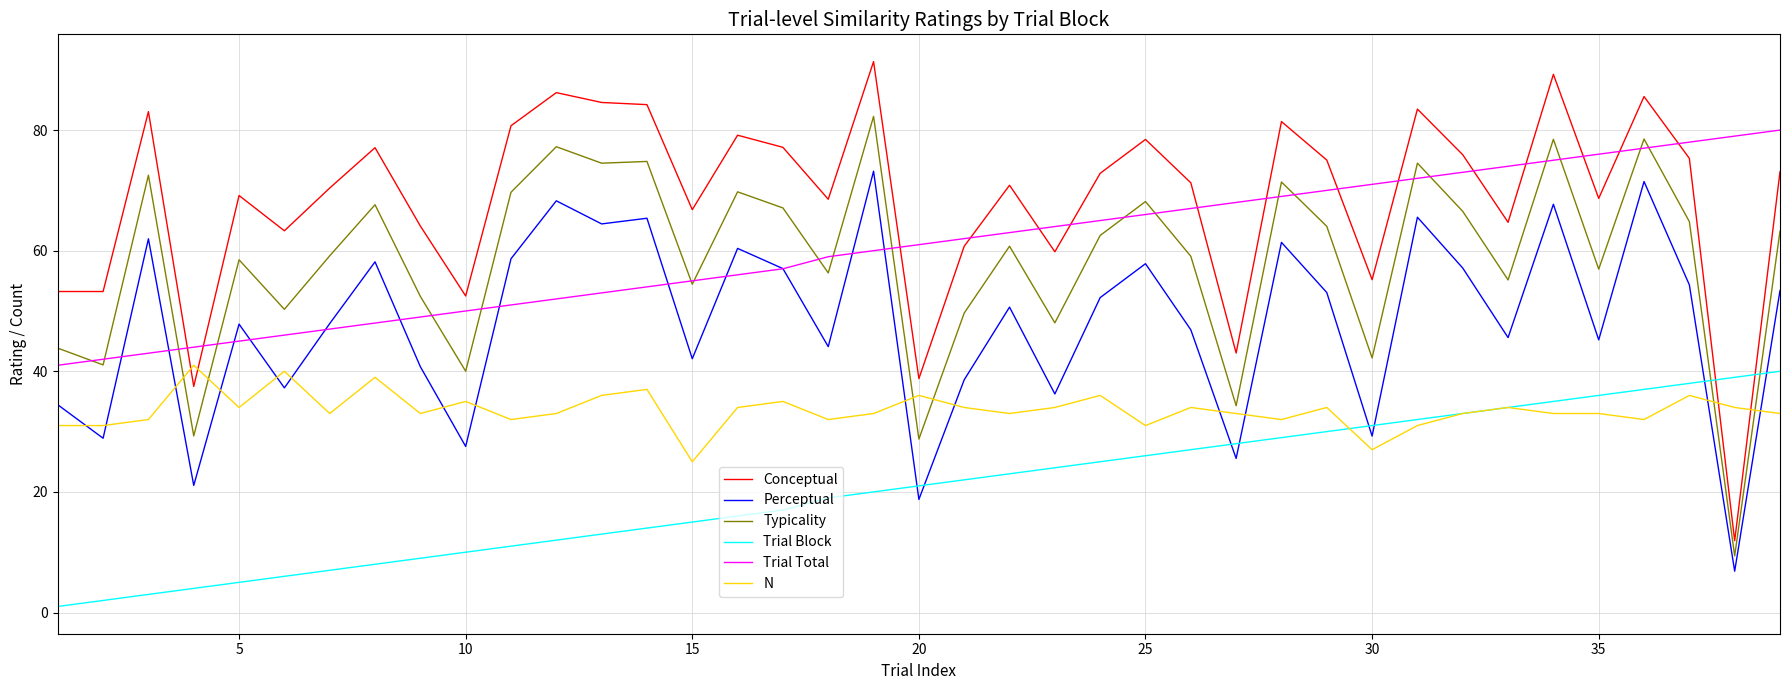

What is the difference between the maximum and minimum values in the Perceptual series?

66.3